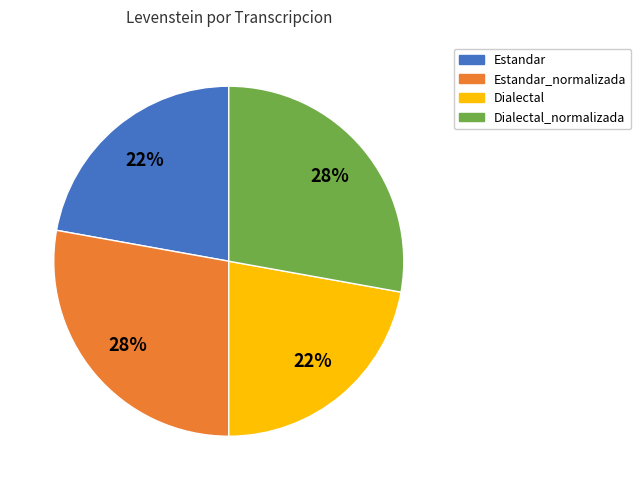

To the nearest percent, what is the average slice percentage?

25%